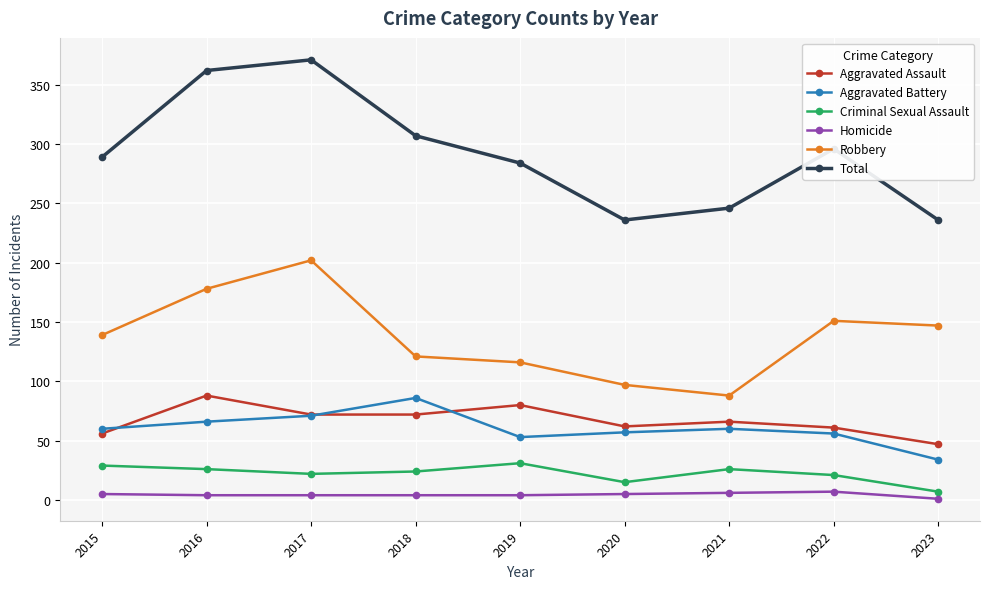

Is it true that Criminal Sexual Assault equals 49 at 2015?

False